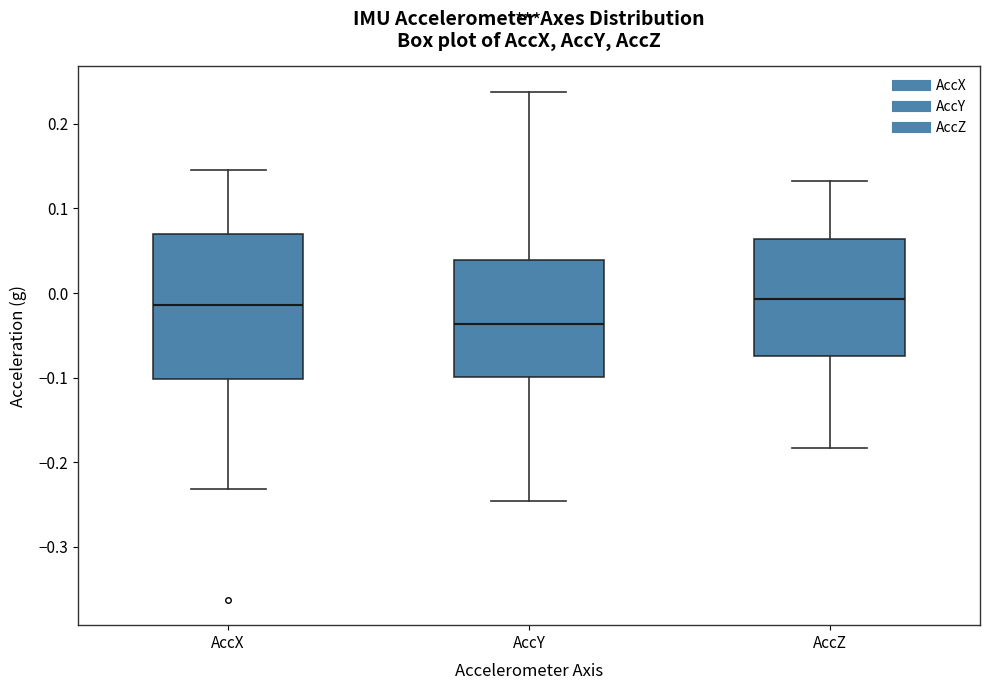

Which box is the tallest, from its lower edge to its upper edge?

AccX